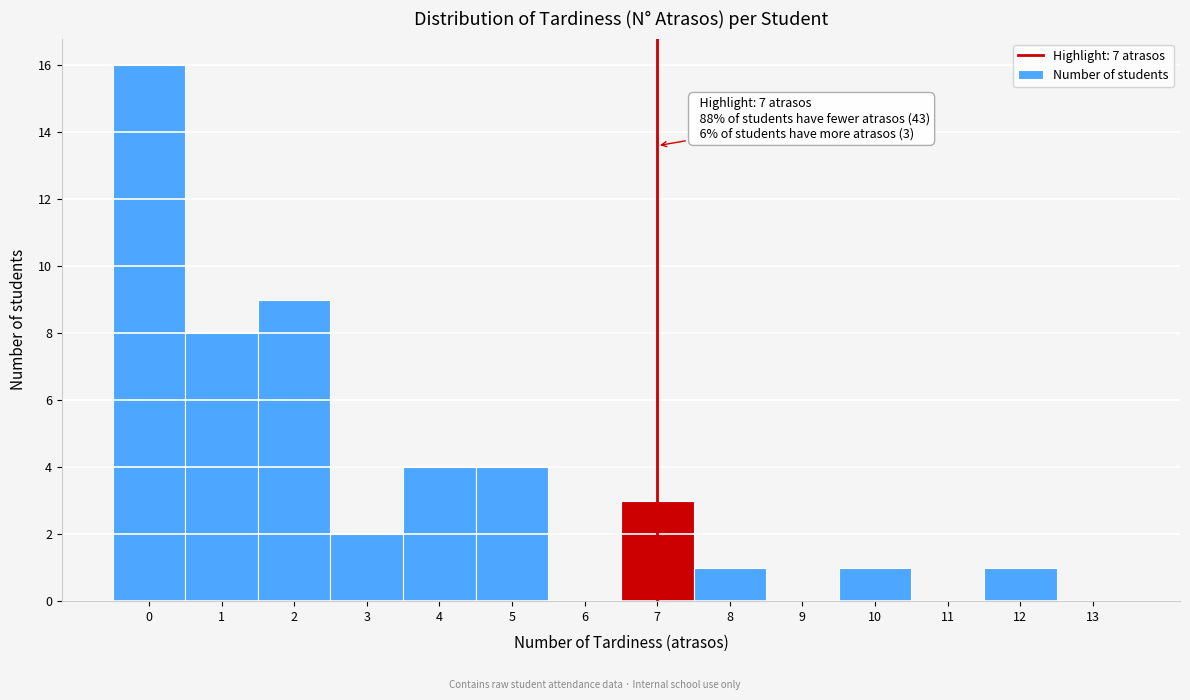

Which range on the x-axis has the tallest bar?

-0.5 to 0.5